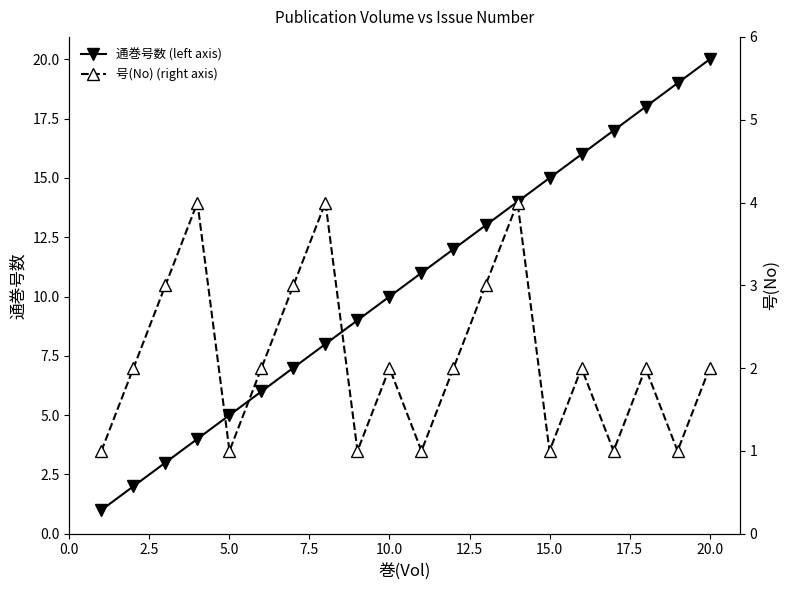

What is the greatest value displayed?

20